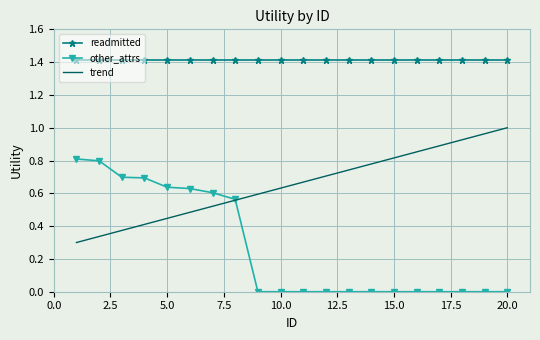

Which series has the largest range (max minus min)?

other_attrs